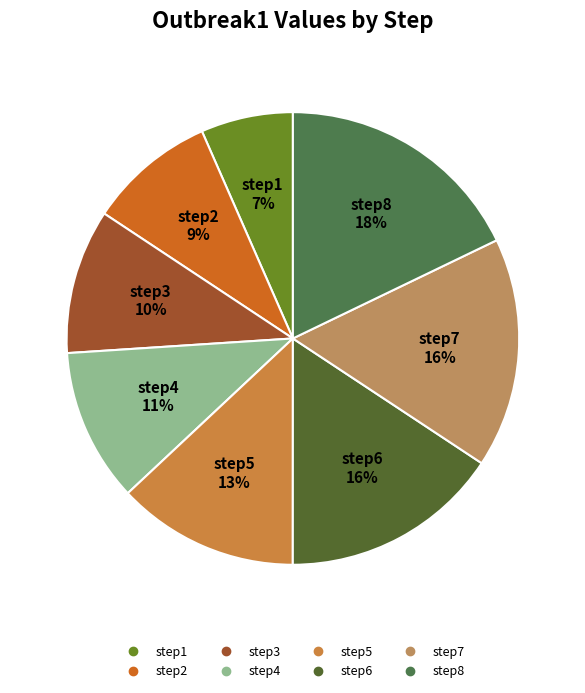

How many segments does this pie chart have?

8